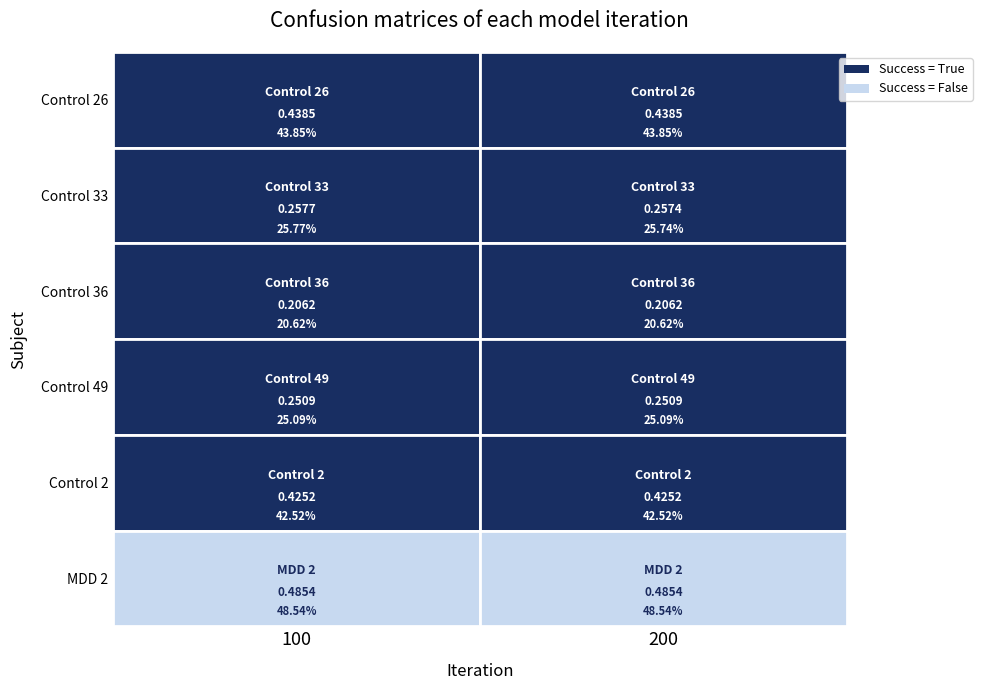

Between 0 and 1, which series saw the biggest shift?

Control 33